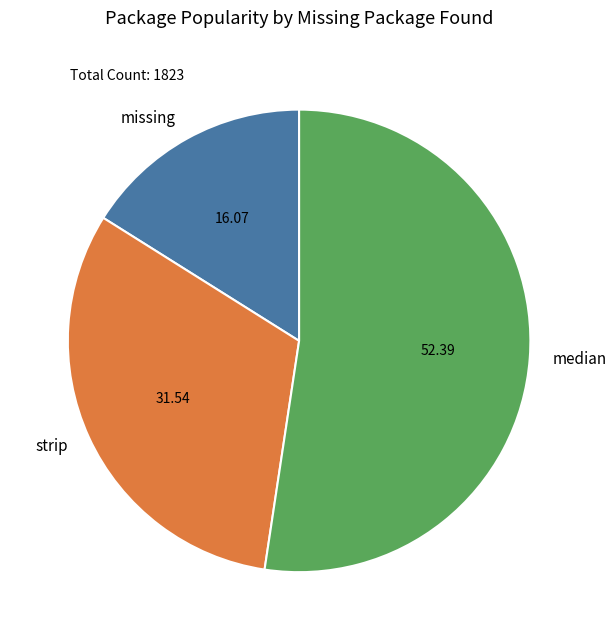

Combined, do strip and median account for over 50%?

Yes